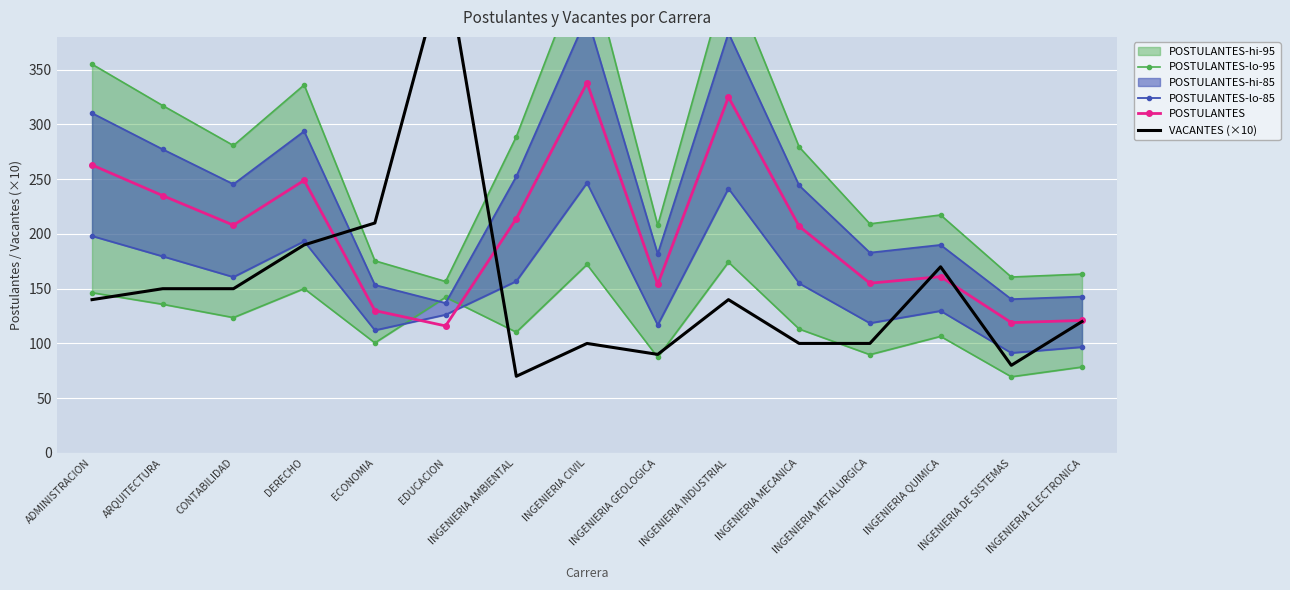

Which series changed the most between ADMINISTRACION and DERECHO?

VACANTES (×10)